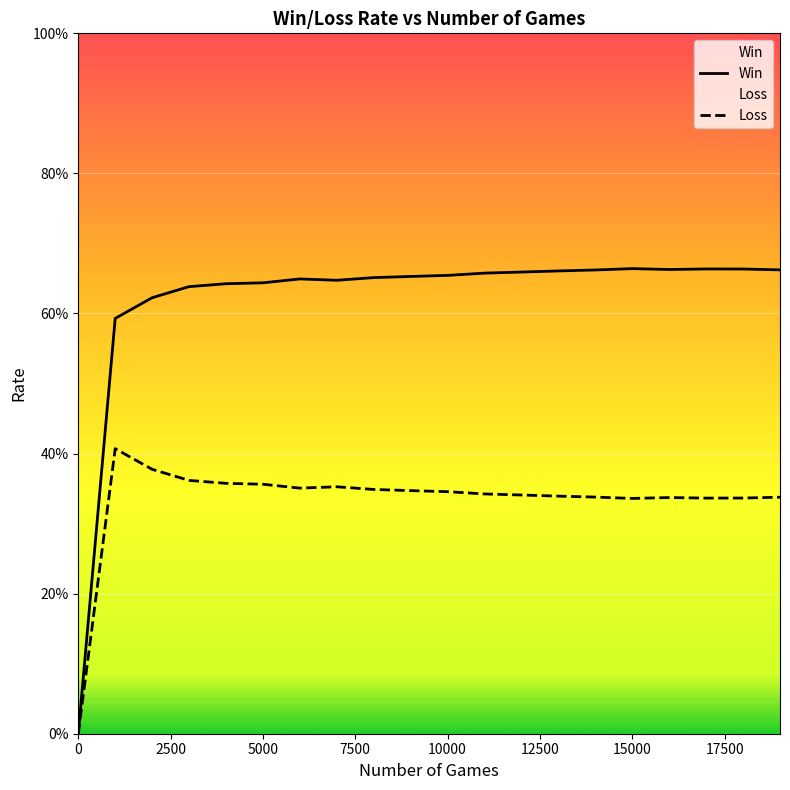

True or false: Win and Loss intersect in this chart.

False